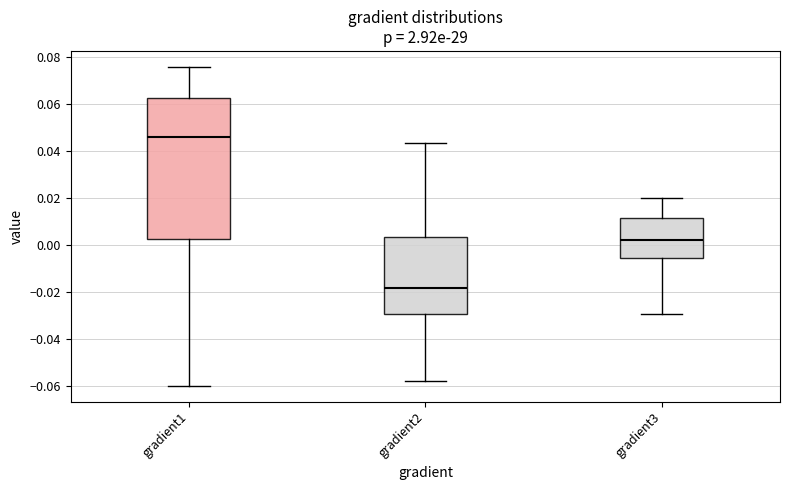

Where does the lower whisker of the box for gradient1 end on the y-axis? The values are not printed on the chart, so give them approximately, as read against the axis.

-0.060